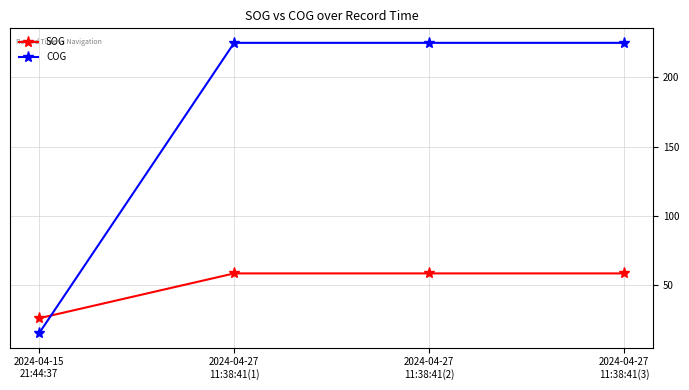

What position from the left is 2024-04-27
11:38:41(1)?

2